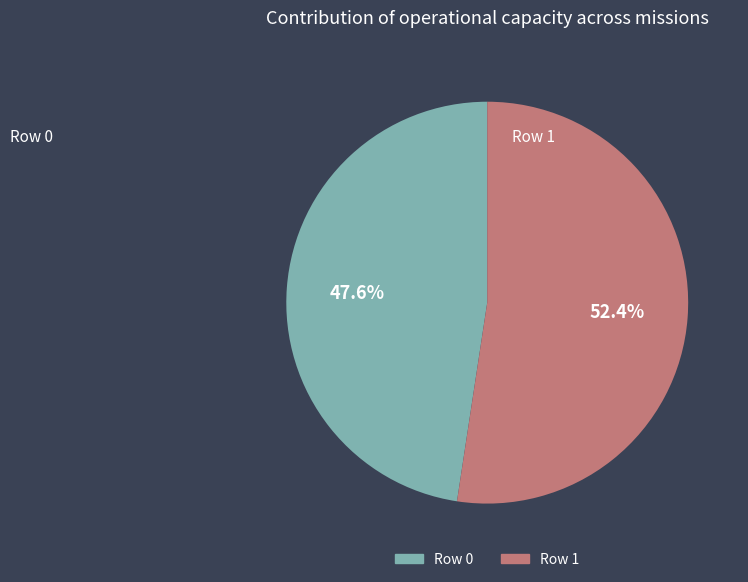

The Row 0 slice represents 54% of the pie. True or false?

False